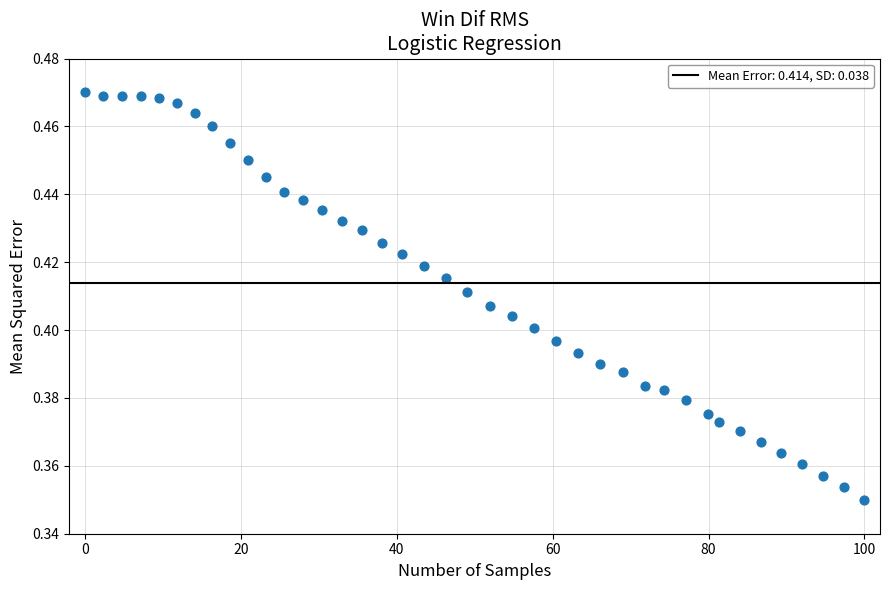

What is the range of X values (max minus min)?

100.0